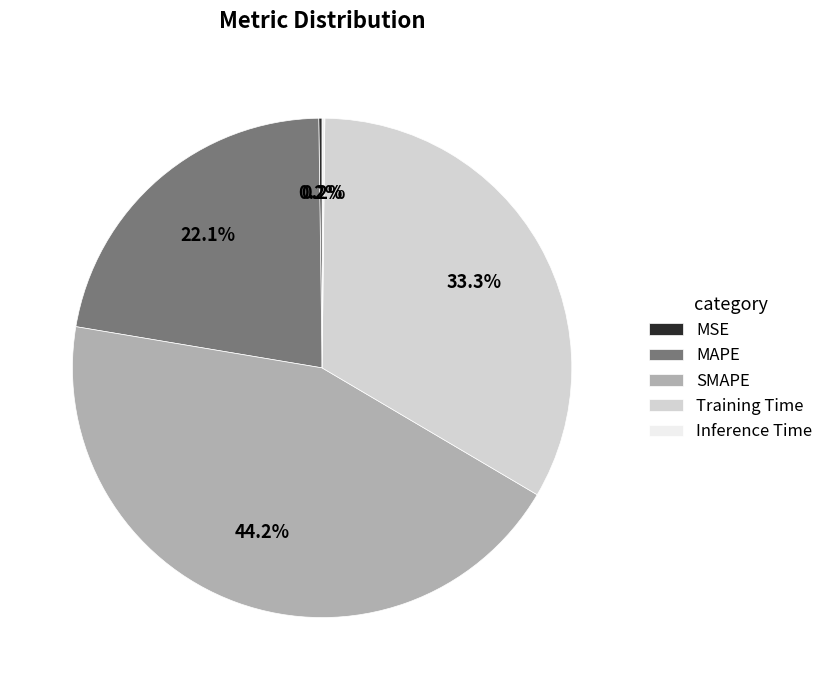

Is there any slice that represents more than half of the pie?

No